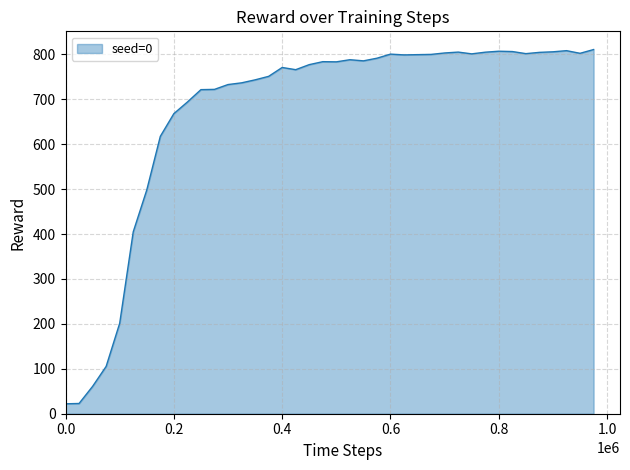

What is the difference between the maximum and minimum values?

788.8